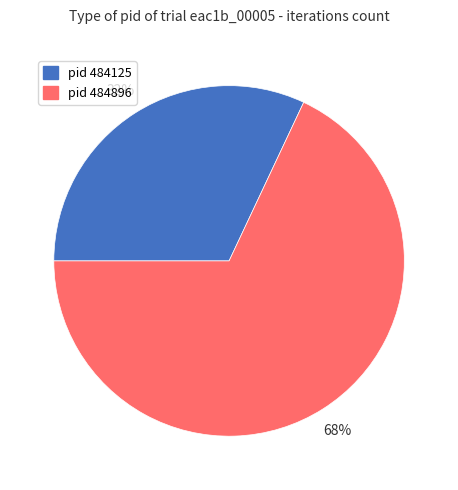

To the nearest percent, what is the average slice percentage?

50%